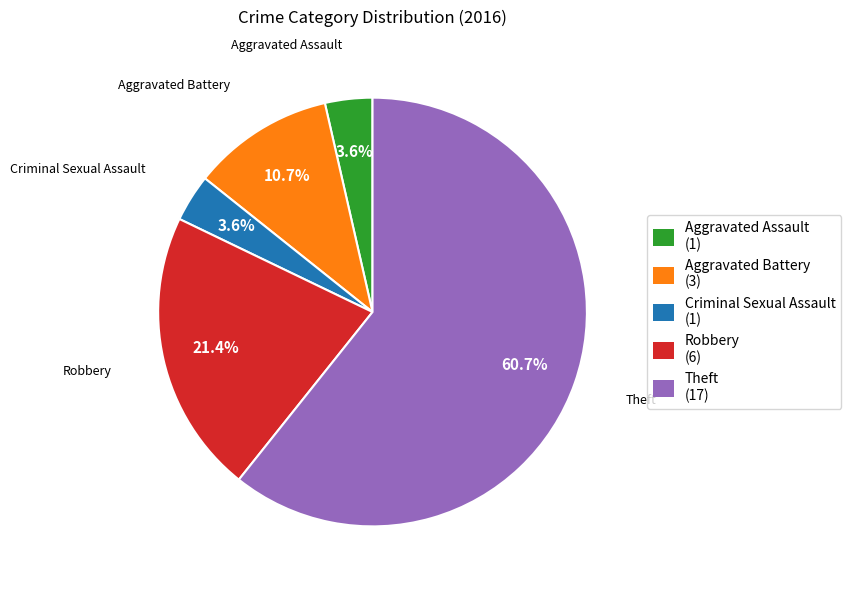

How many segments does this pie chart have?

5